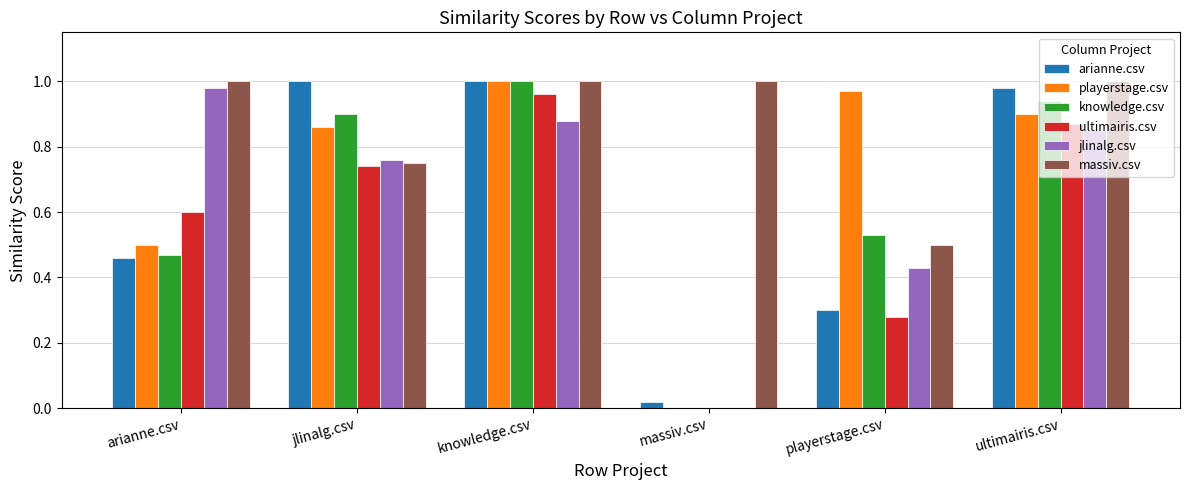

What is the sum of all playerstage.csv values?

4.2